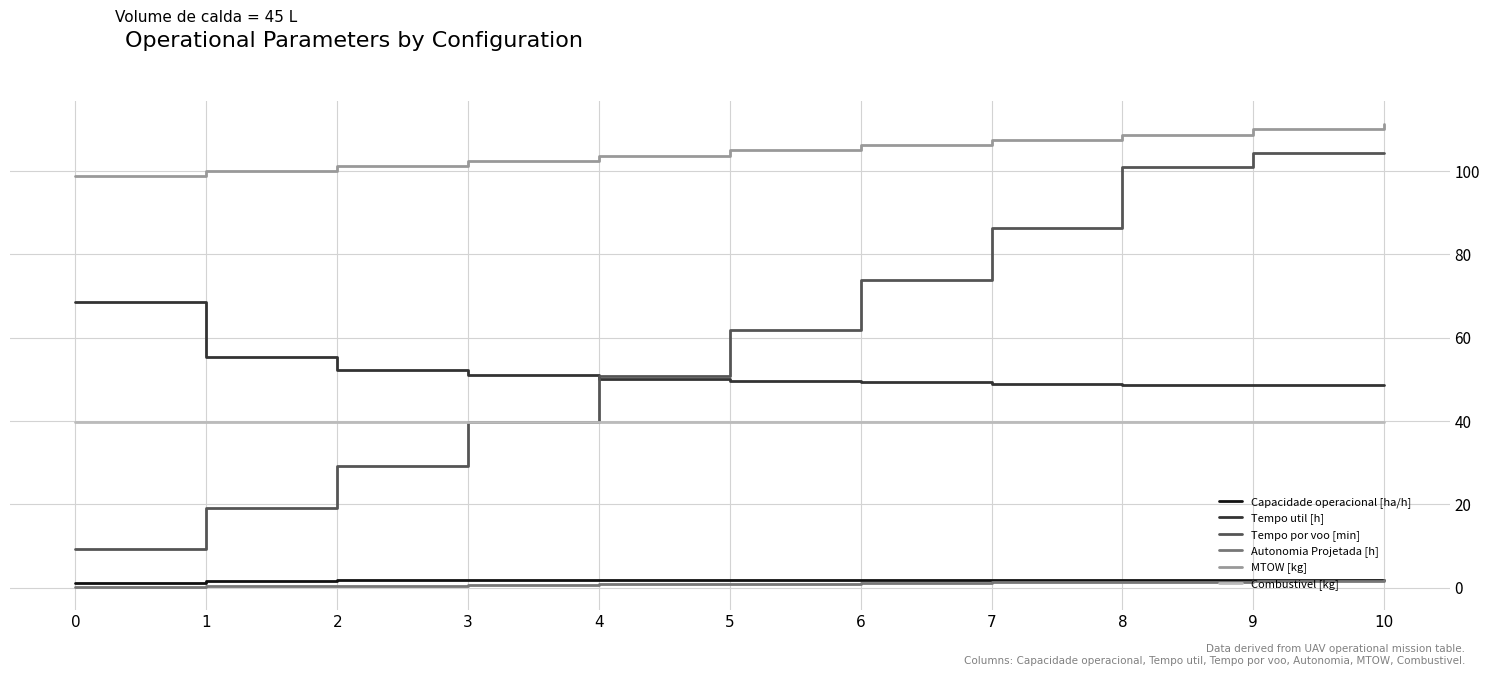

What are all the series names shown in the legend?

Capacidade operacional [ha/h], Tempo util [h], Tempo por voo [min], Autonomia Projetada [h], MTOW [kg], Combustivel [kg]